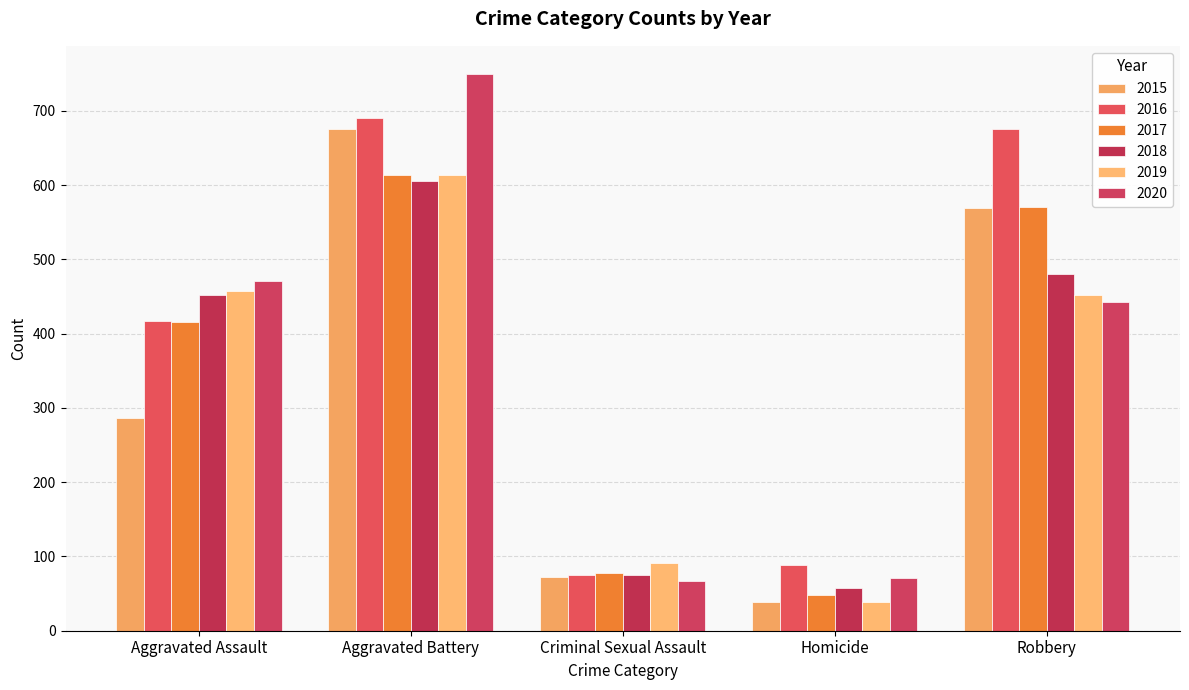

How many data points in 2018 are less than 452?

2